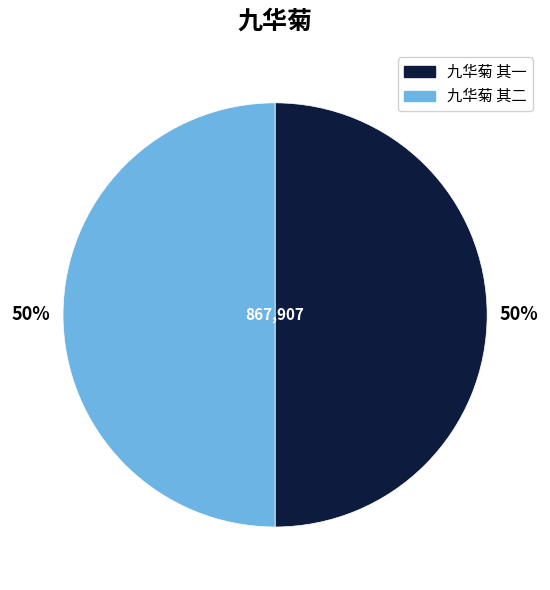

True or false: 九华菊 其一 accounts for 50% of the total.

True